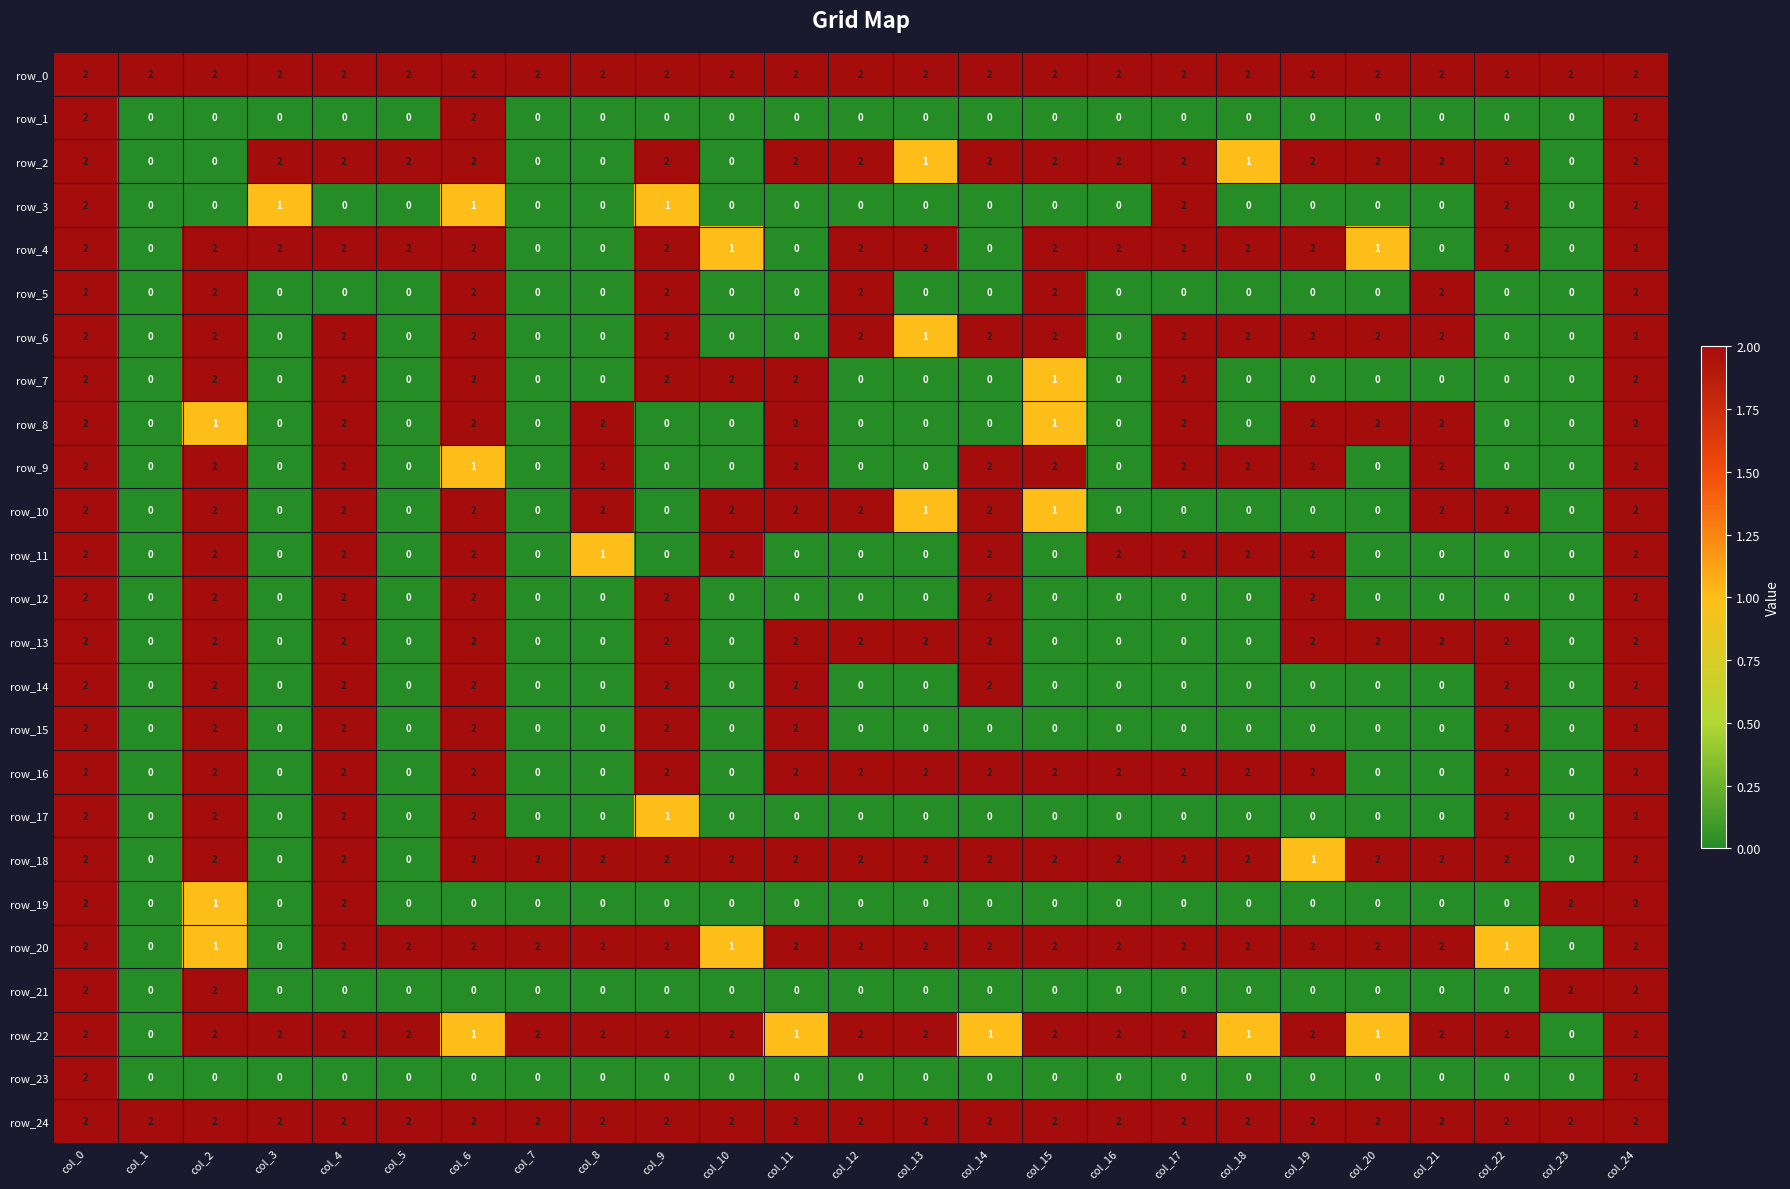

True or false: row_0 has a value of 2 at col_16.

True